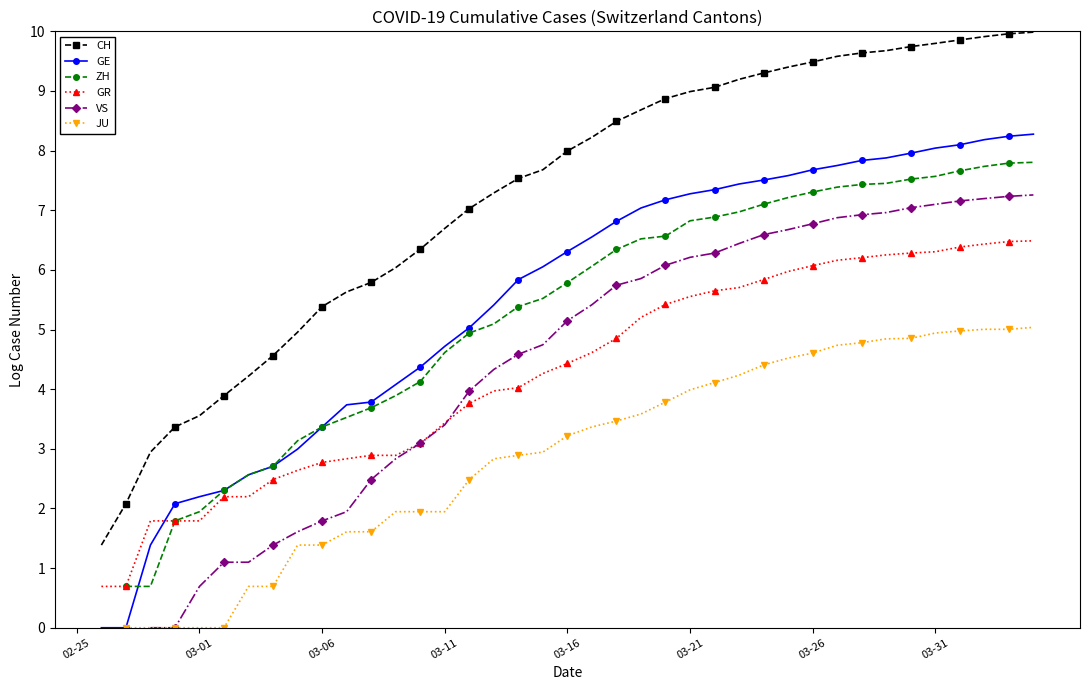

The value of VS at 14 is 1.8. True or false?

False